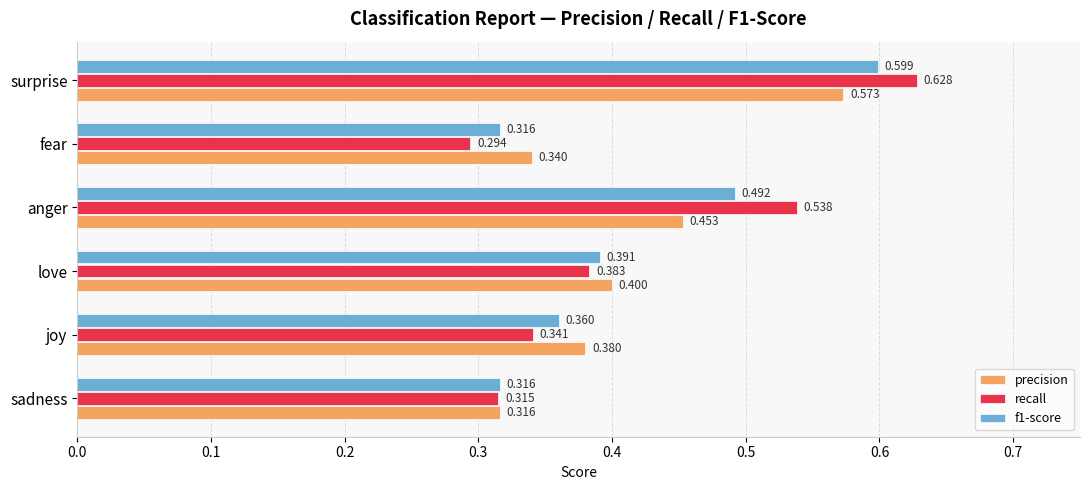

Count the number of data series in this chart.

3